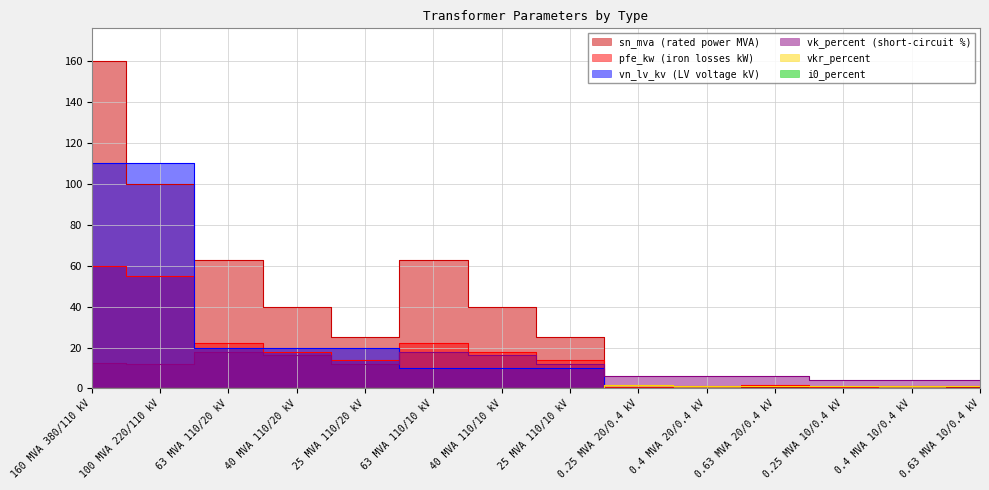

What are all the series names shown in the legend?

pfe_kw, vkr_percent, i0_percent, sn_mva, vk_percent, vn_lv_kv